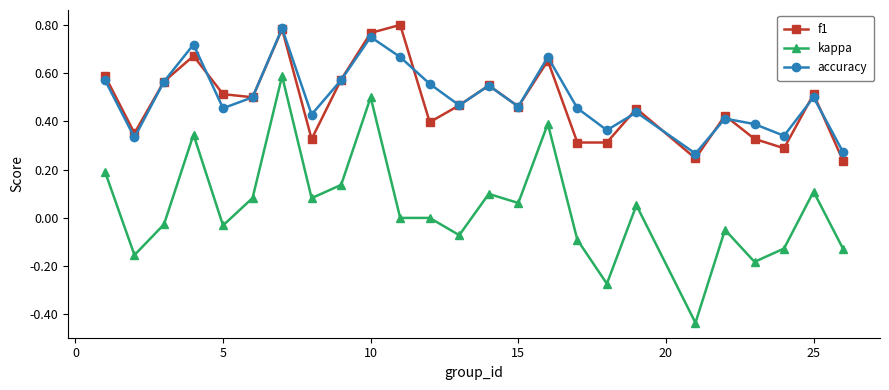

List the series in order of their peak value, highest first.

f1, accuracy, kappa